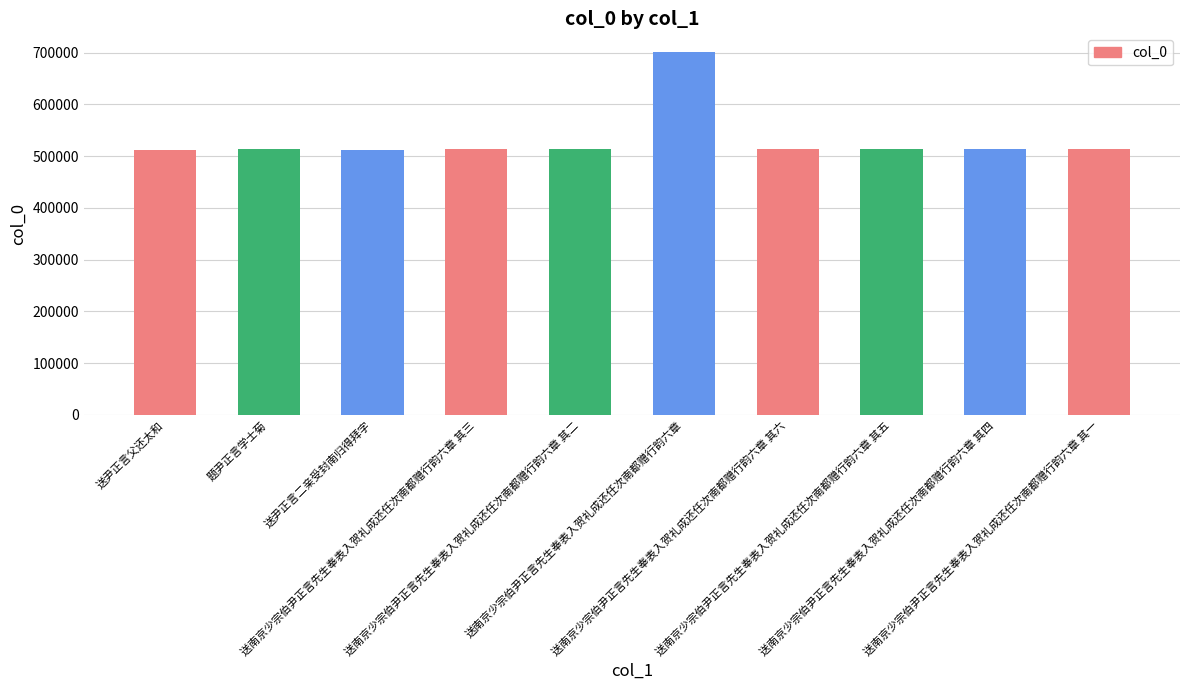

What is the ratio of the value at 送南京少宗伯尹正言先生奉表入贺礼成还任次南都赠行韵六章 to the value at 送南京少宗伯尹正言先生奉表入贺礼成还任次南都赠行韵六章 其二?

1.4